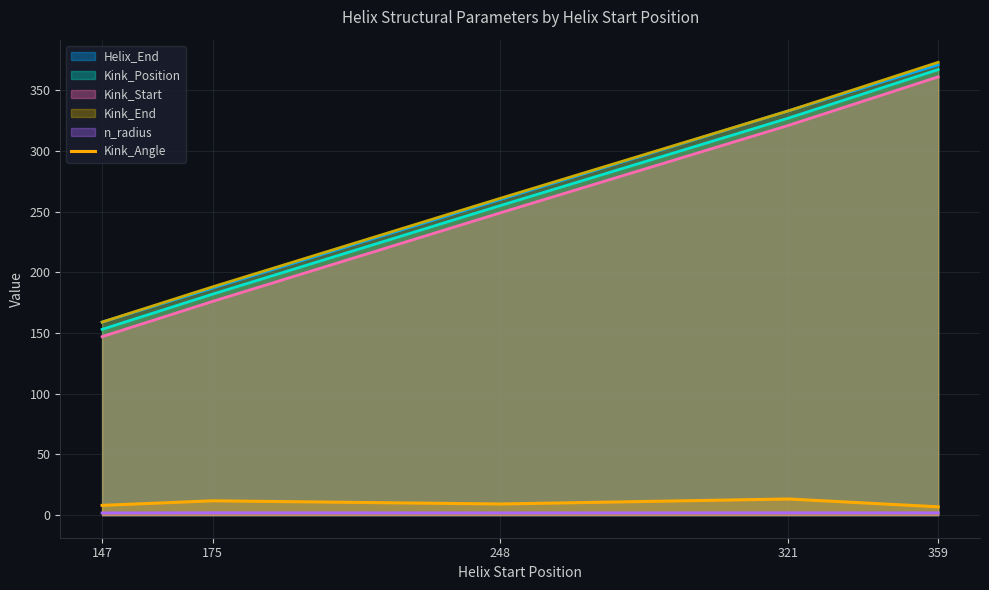

How many lines are shown in the chart?

6